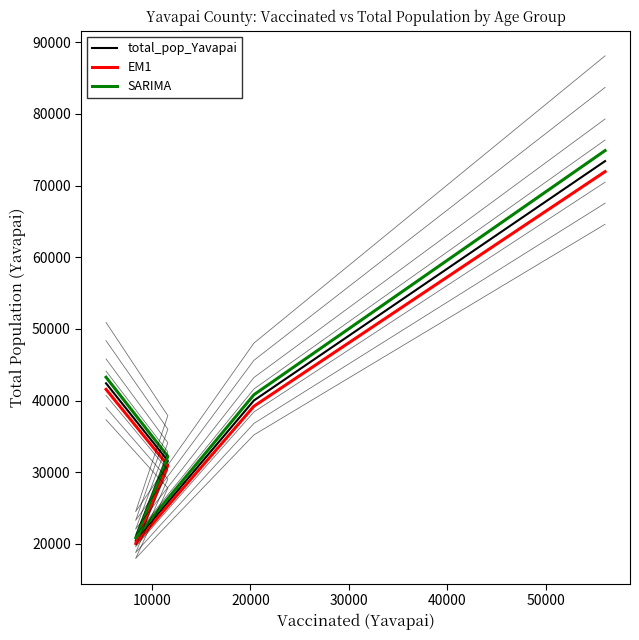

Reading left to right, list all the values displayed in this chart.

total_pop_Yavapai: 42412.0	31587.0	20427.0	24544.0	40014.0	73402.0
EM1: 41563.8	30955.3	20018.5	24053.1	39213.7	71934.0
SARIMA: 43260.2	32218.7	20835.5	25034.9	40814.3	74870.0